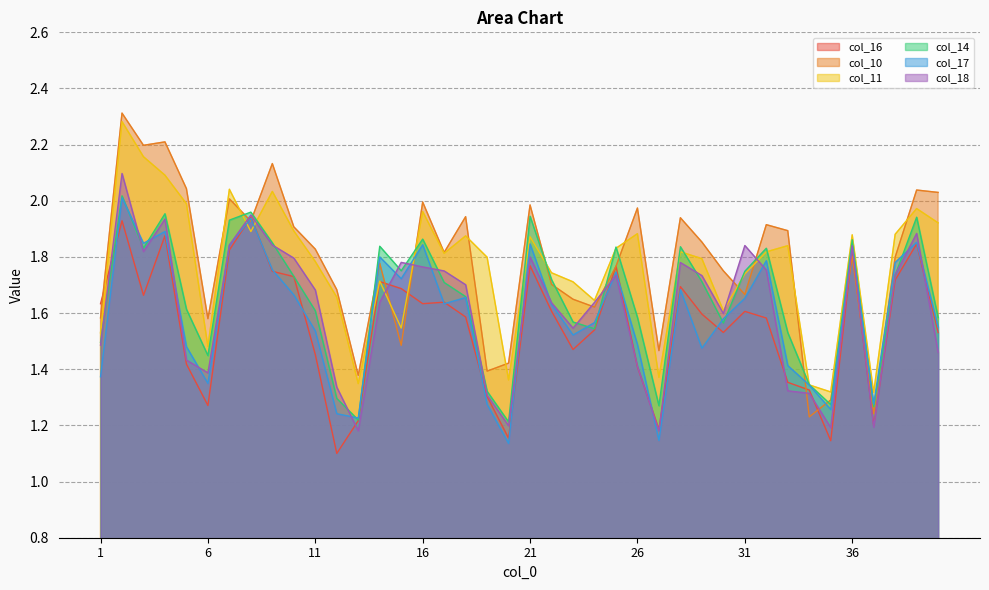

True or false: col_17 and col_10 cross at least once.

True